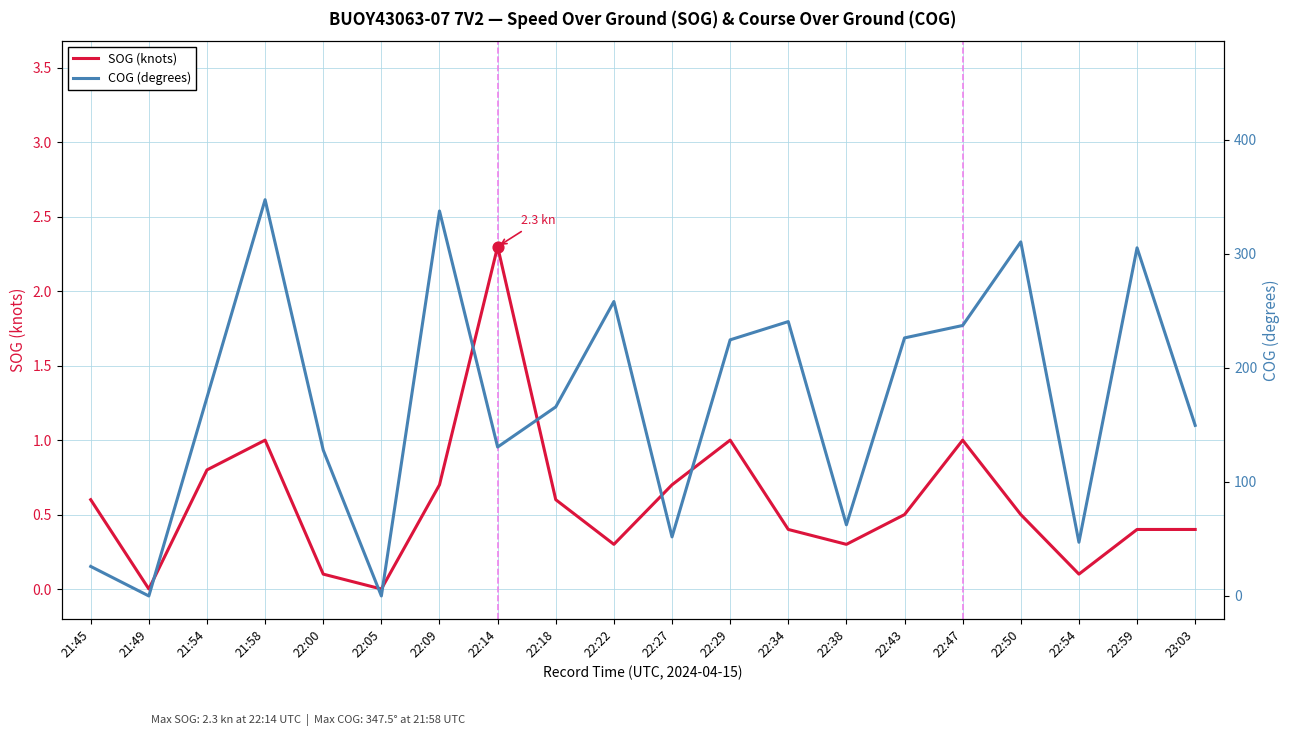

Is the value of COG (degrees) at 21:49 greater than the value of SOG (knots) at 22:22?

No